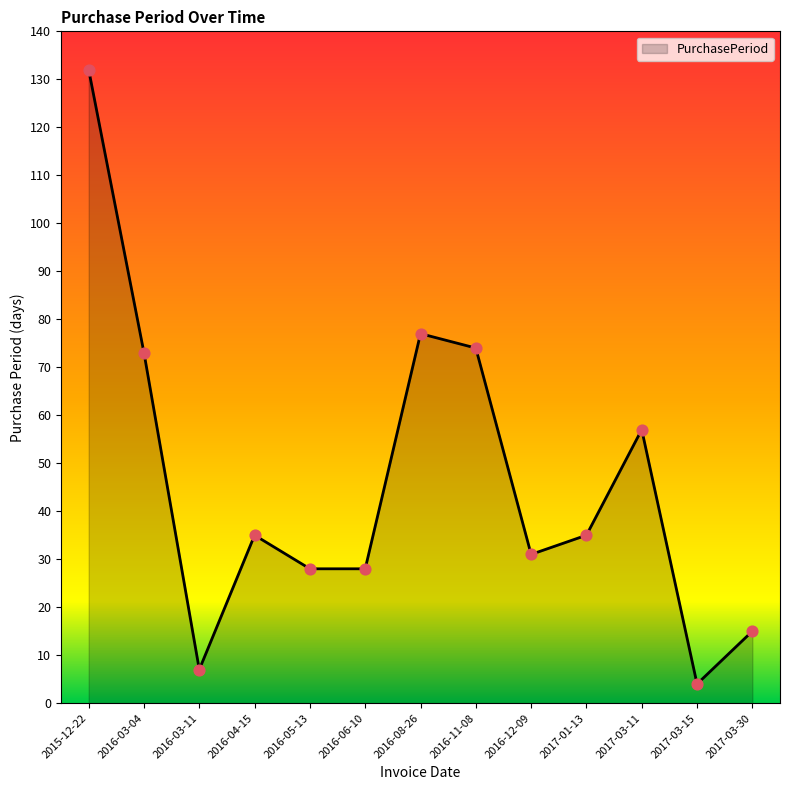

What is the change in value from 2016-06-10 to 2017-03-30?

-13